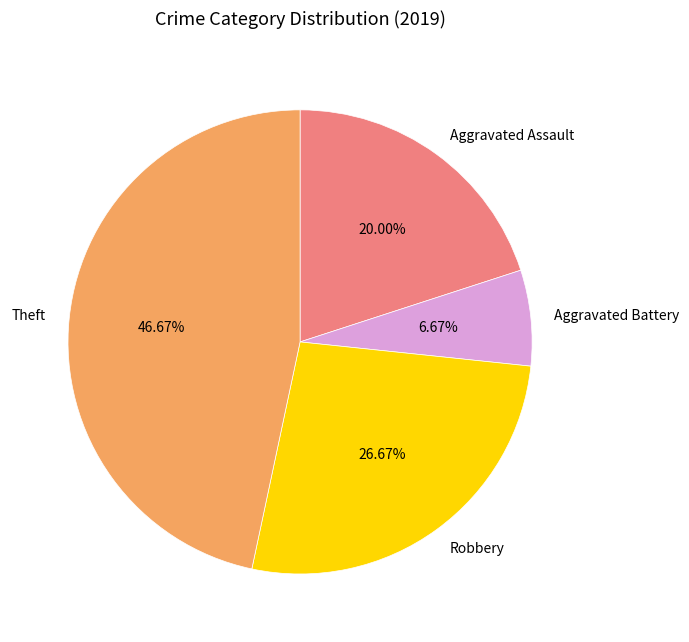

What is the total percentage of Theft and Aggravated Battery?

53.3%